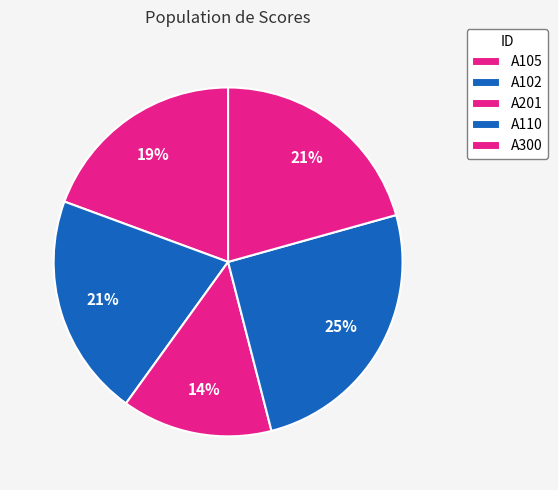

Which category has the smallest portion of the pie?

A201